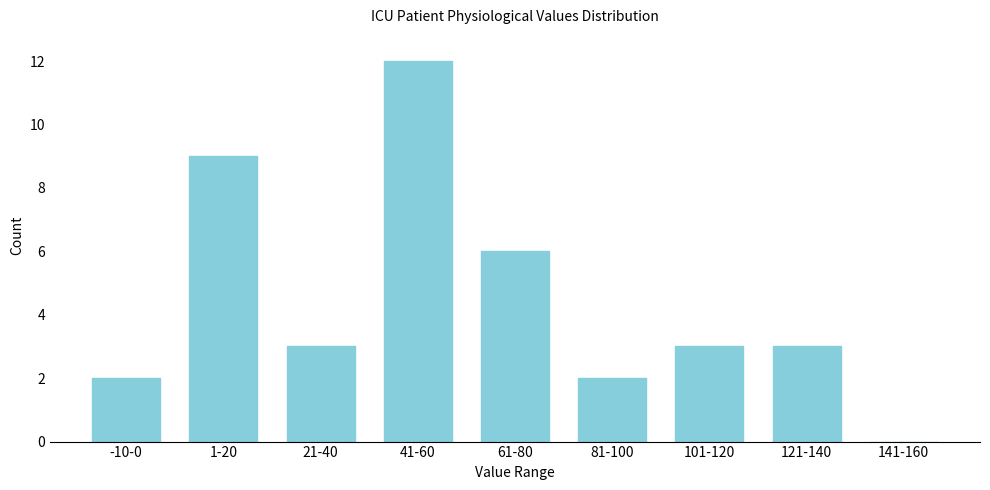

Reading left to right, transcribe all the data shown in this chart.

-10-0=2	1-20=9	21-40=3	41-60=12	61-80=6	81-100=2	101-120=3	121-140=3	141-160=0